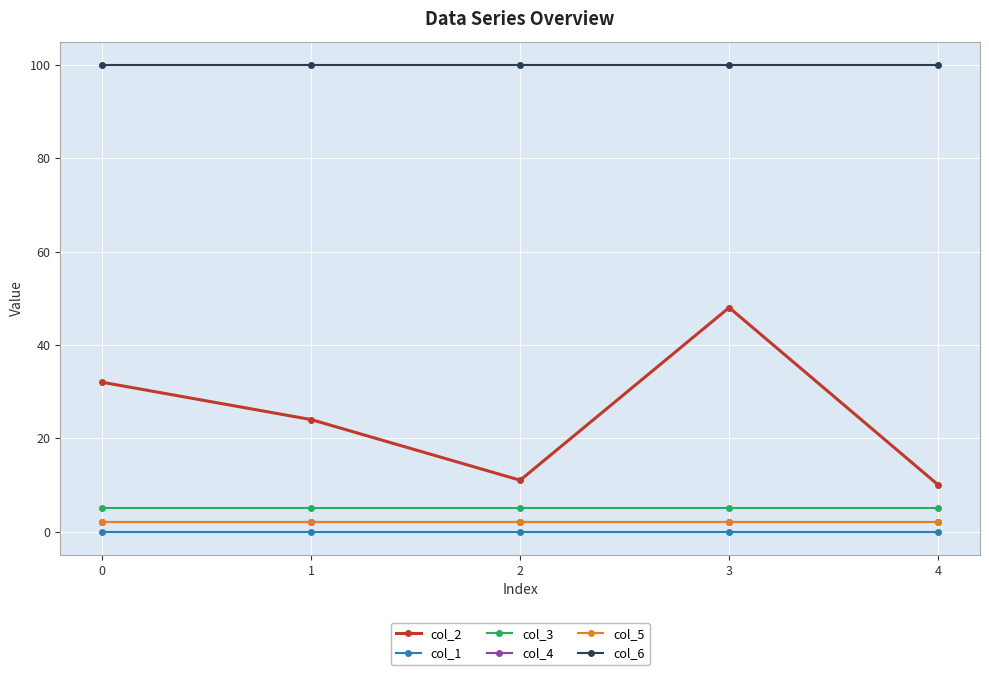

True or false: col_6 has more than 0 points higher than both neighbors.

False